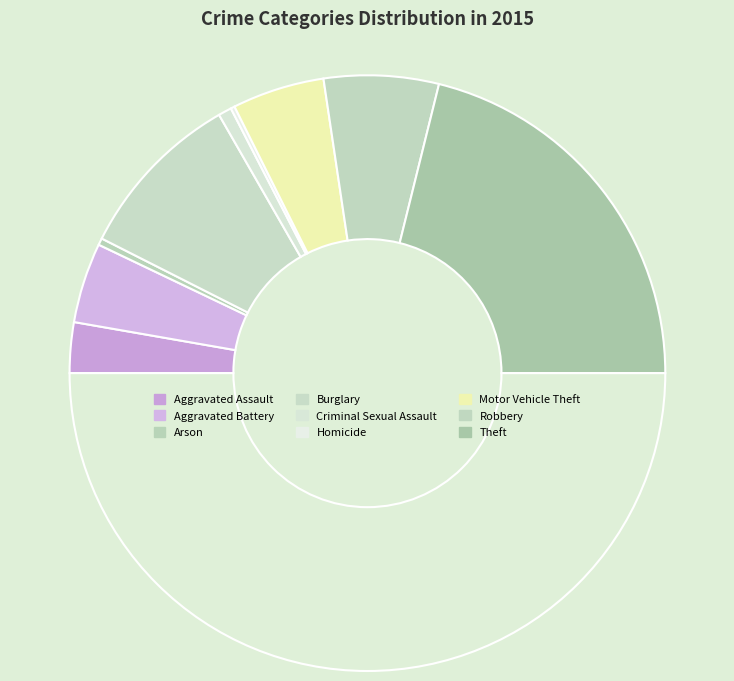

How many segments does this pie chart have?

9